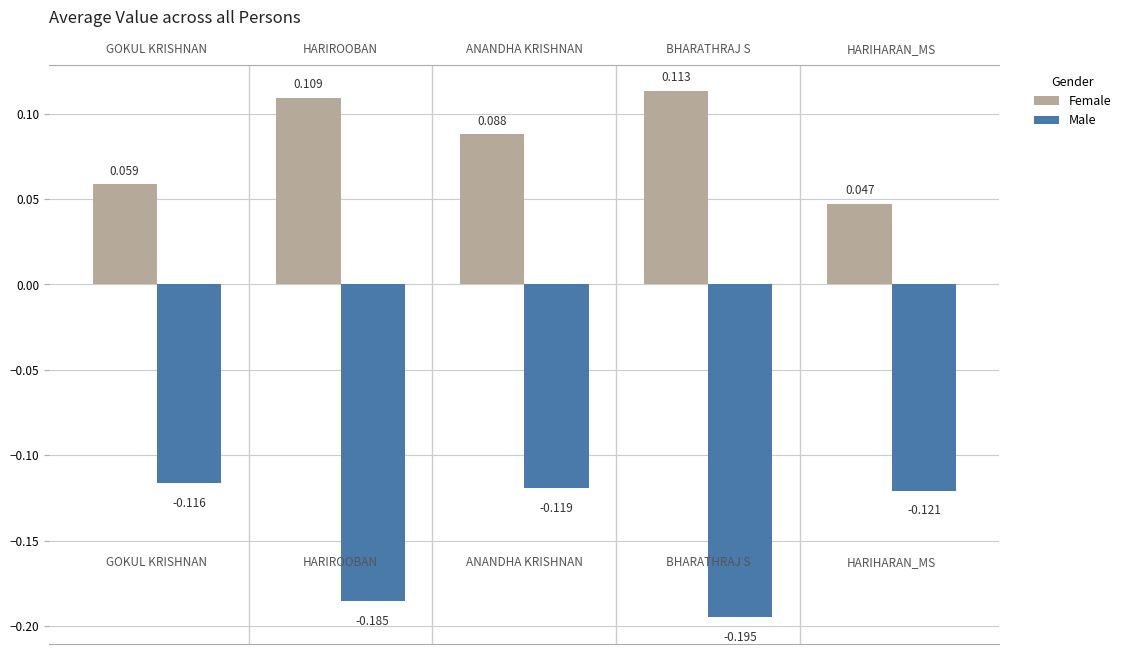

What is the sum of all Female values?

0.4